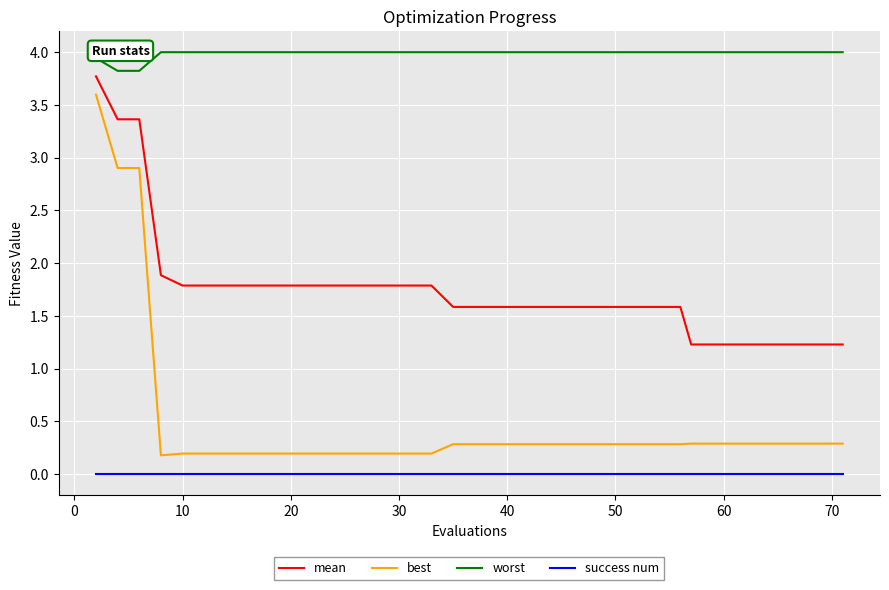

Which series has the largest total across all categories?

worst